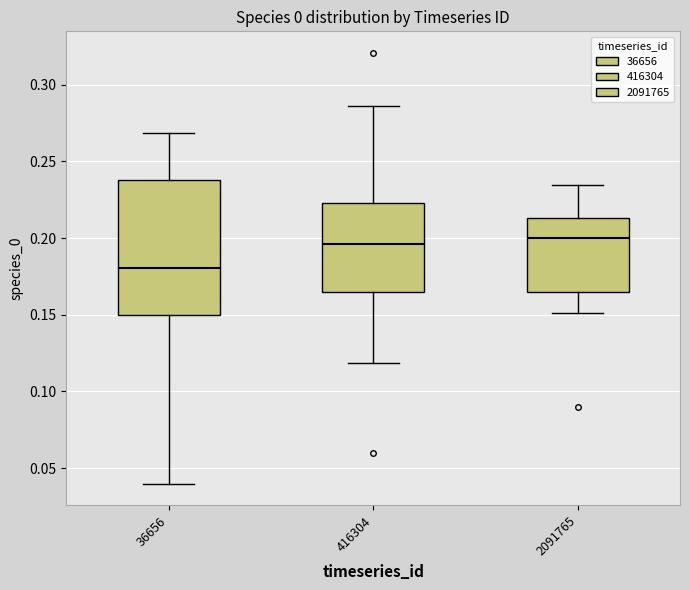

Which box is the tallest, from its lower edge to its upper edge?

36656